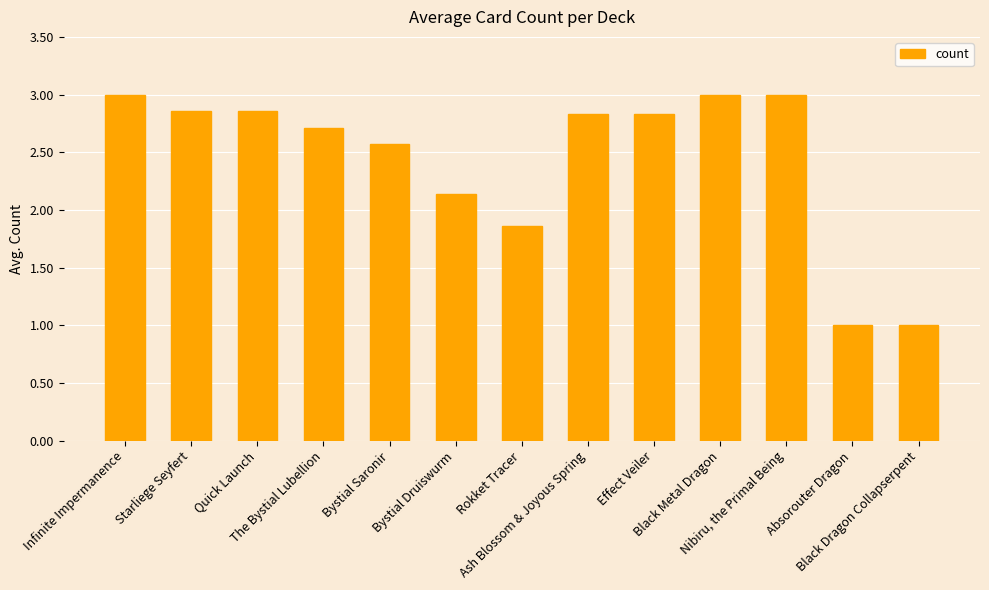

What is the maximum value shown in the chart?

3.0